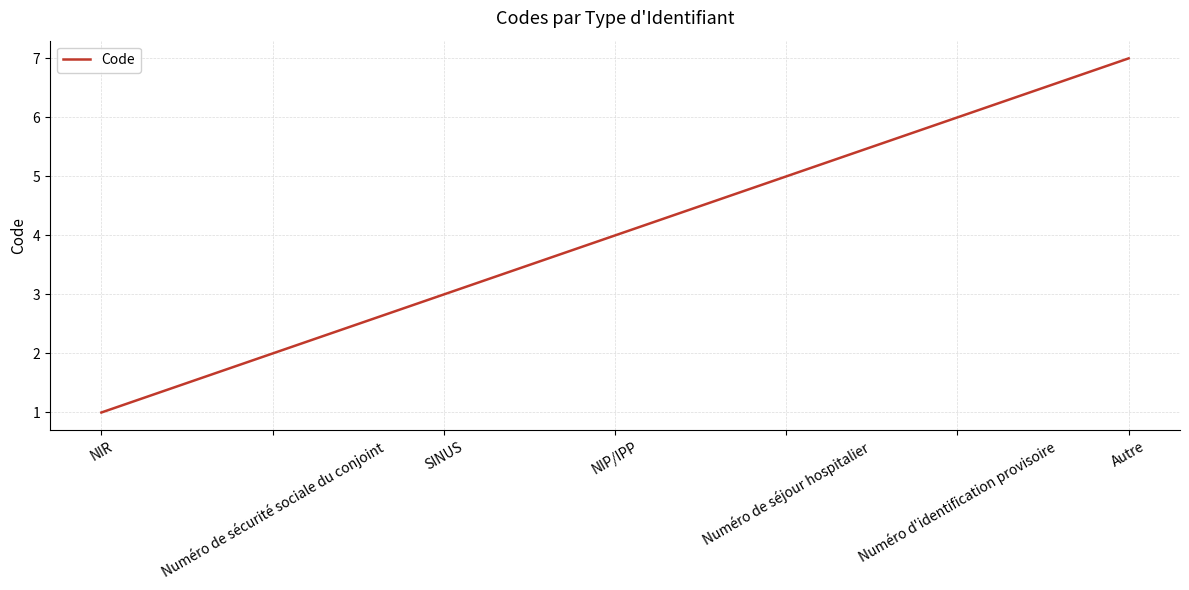

What position from the right is NIP/IPP?

4